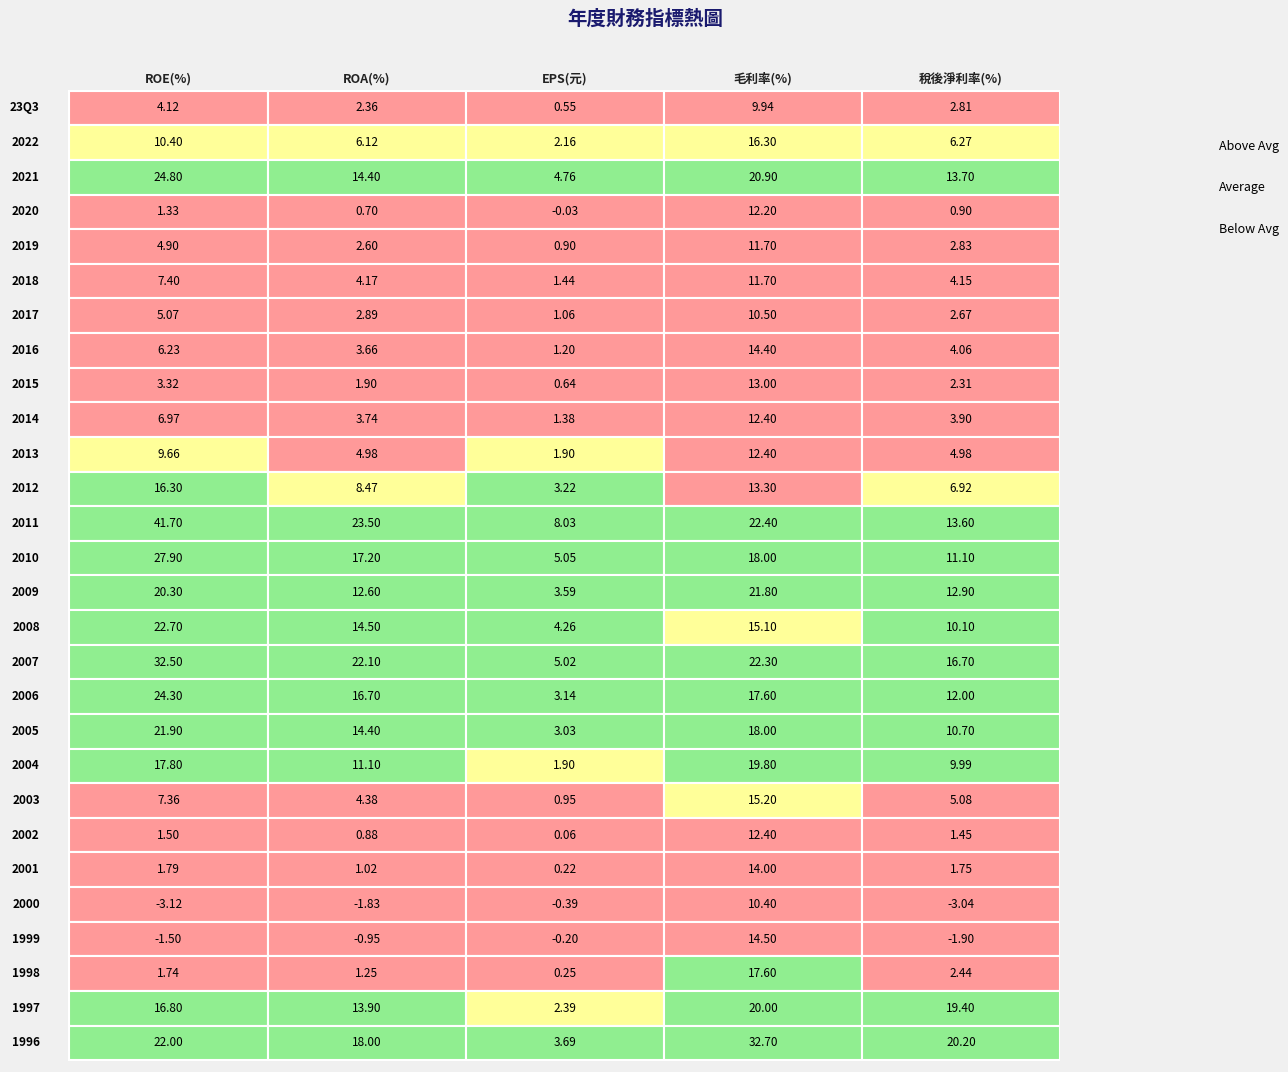

True or false: EPS(元) has a value of 2.2 at 2022.

True